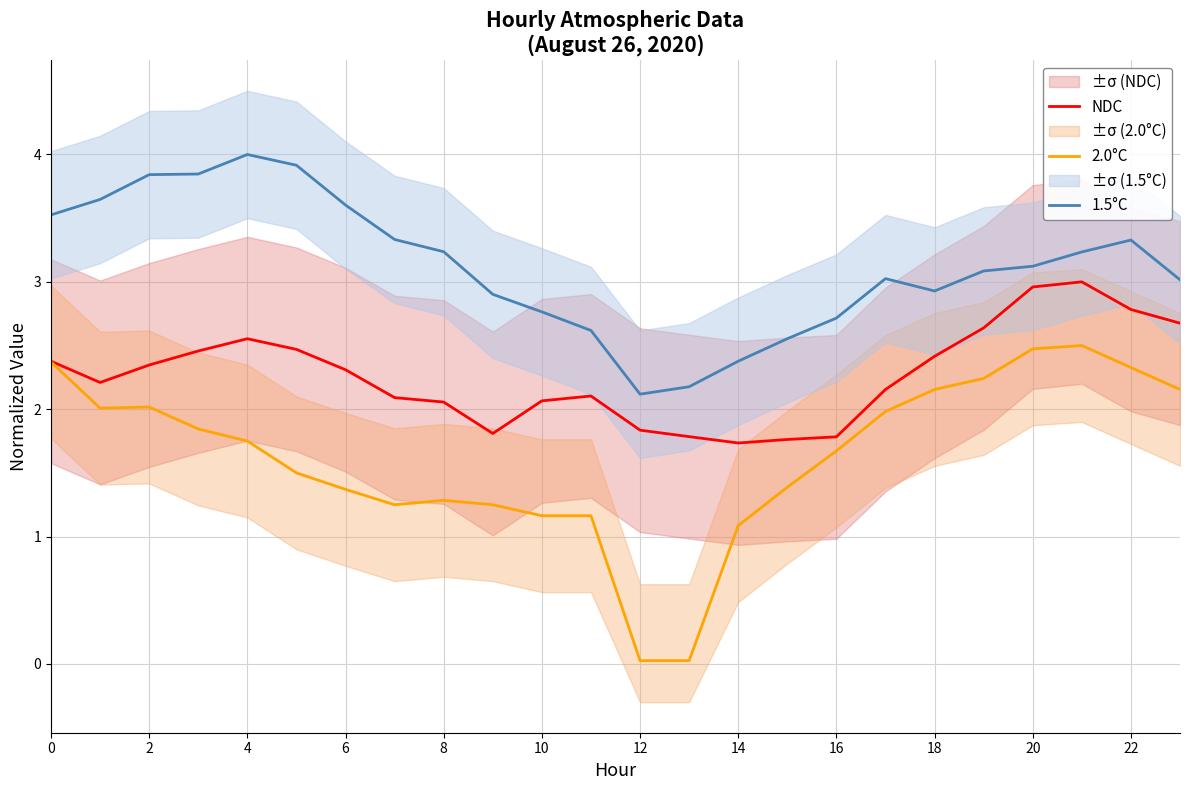

Is it true that NDC equals 3.4 at 18?

False